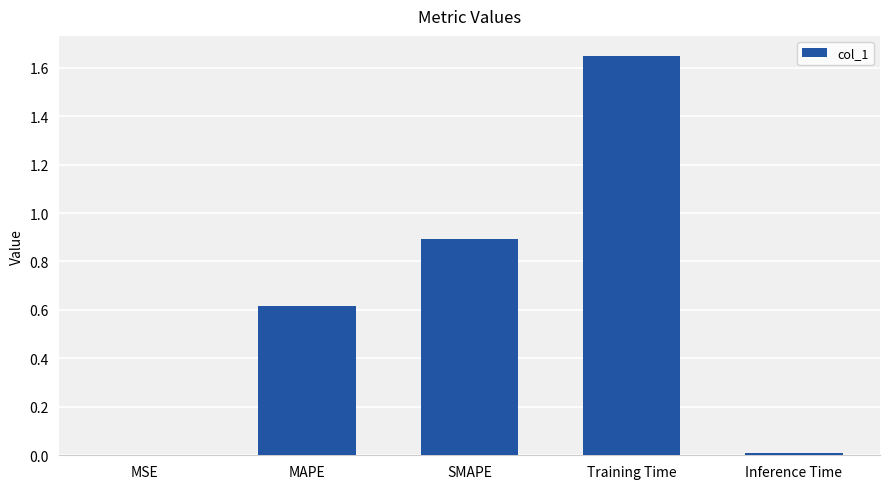

The value at Inference Time is 0.0. True or false?

True